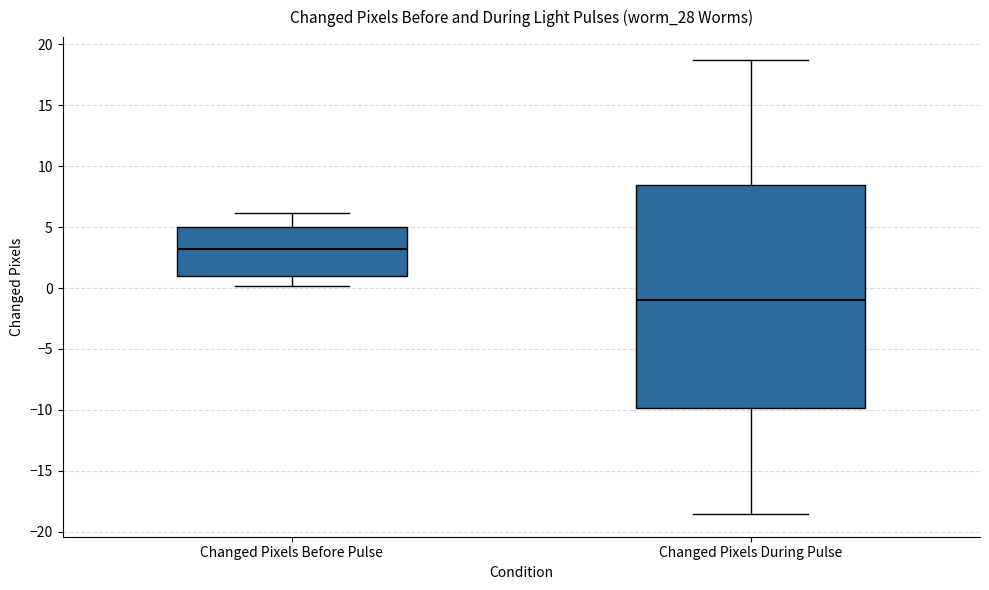

Which box is the tallest, from its lower edge to its upper edge?

Changed Pixels During Pulse